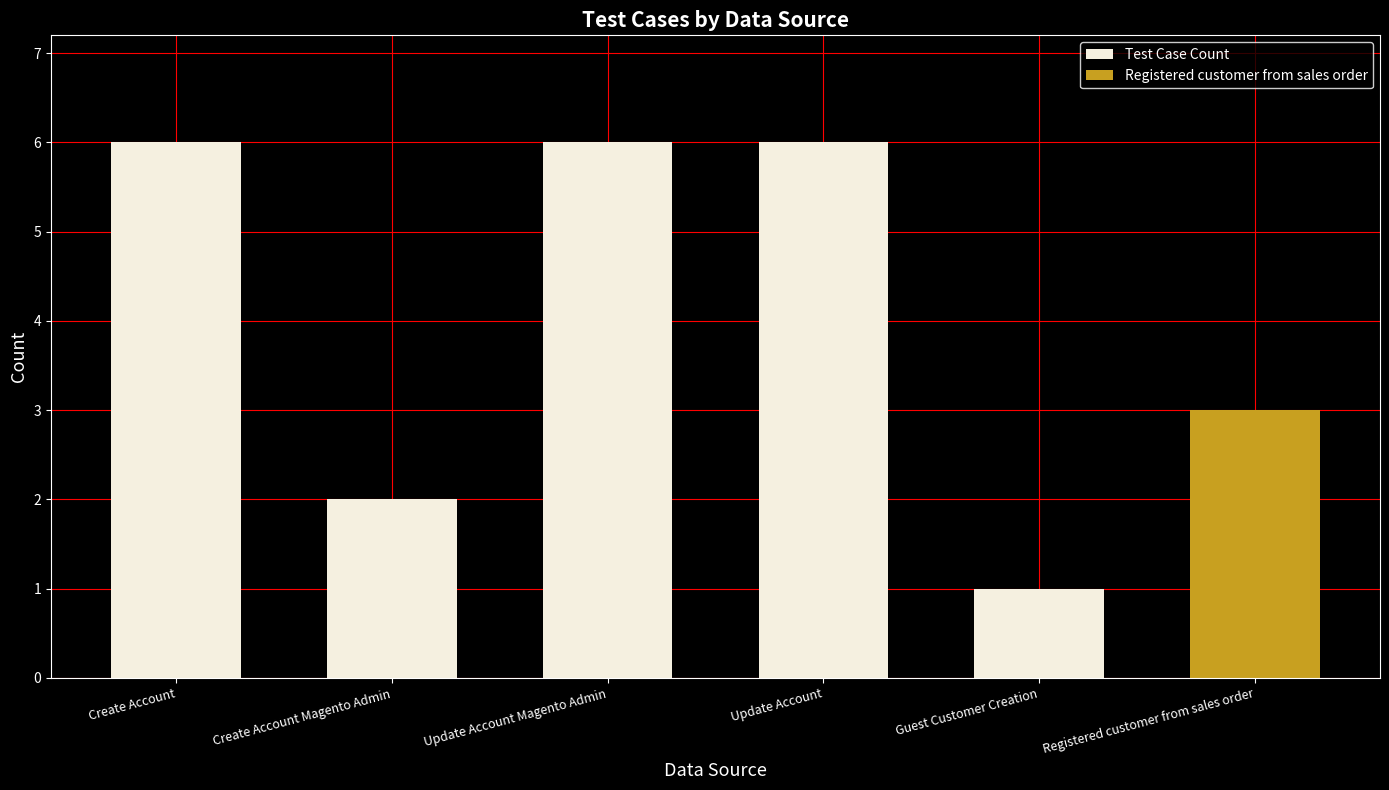

Does the chart contain stacked bars?

No